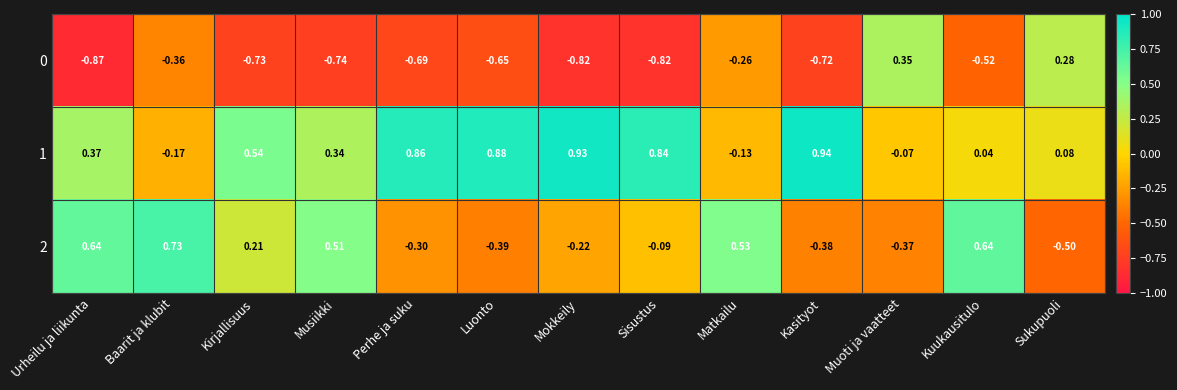

At which label does 2 first exceed 0?

Urheilu ja liikunta